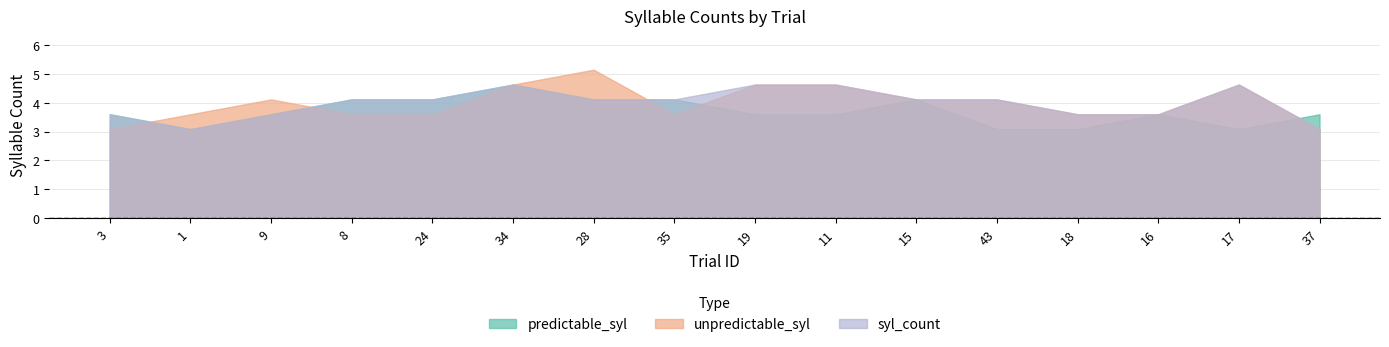

At which category does predictable_syl reach its first local valley?

1